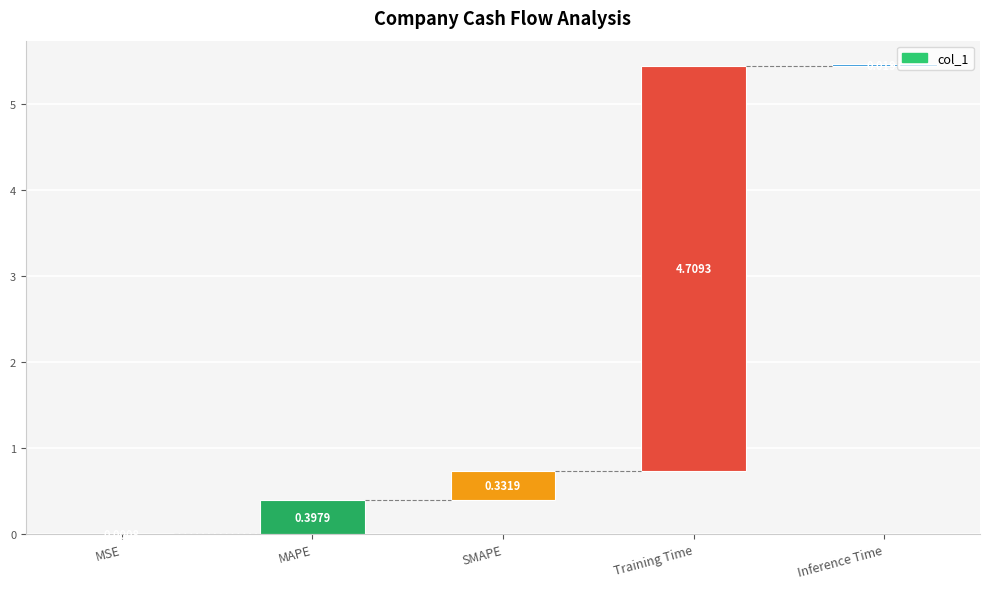

Does the chart contain any negative values?

No